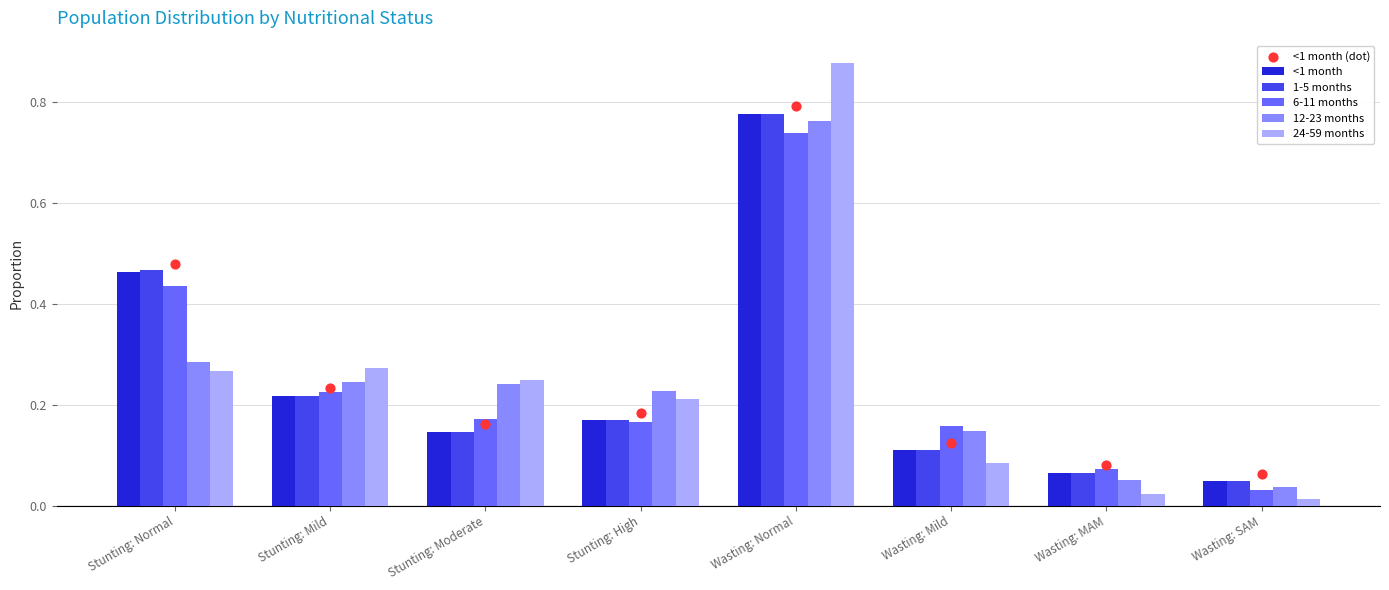

At which category is the sum across all series the highest?

Wasting: Normal